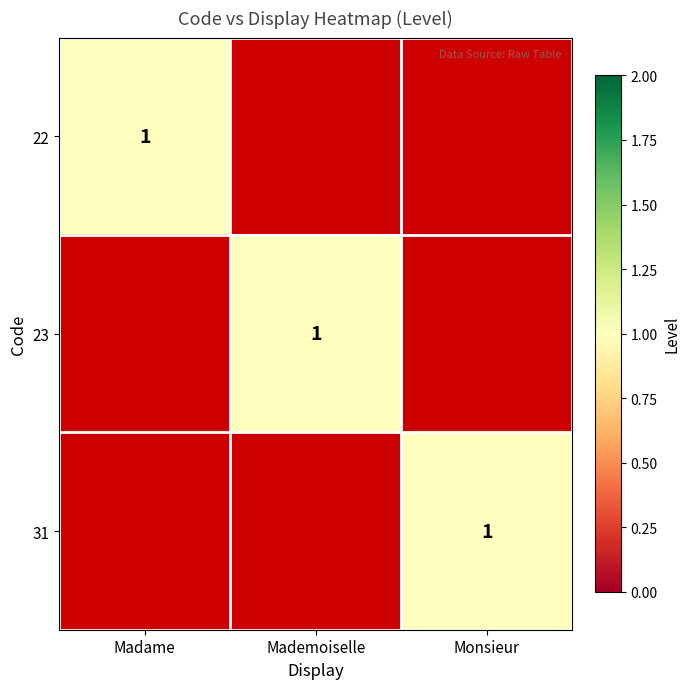

What is the total value across all series at Mademoiselle?

1